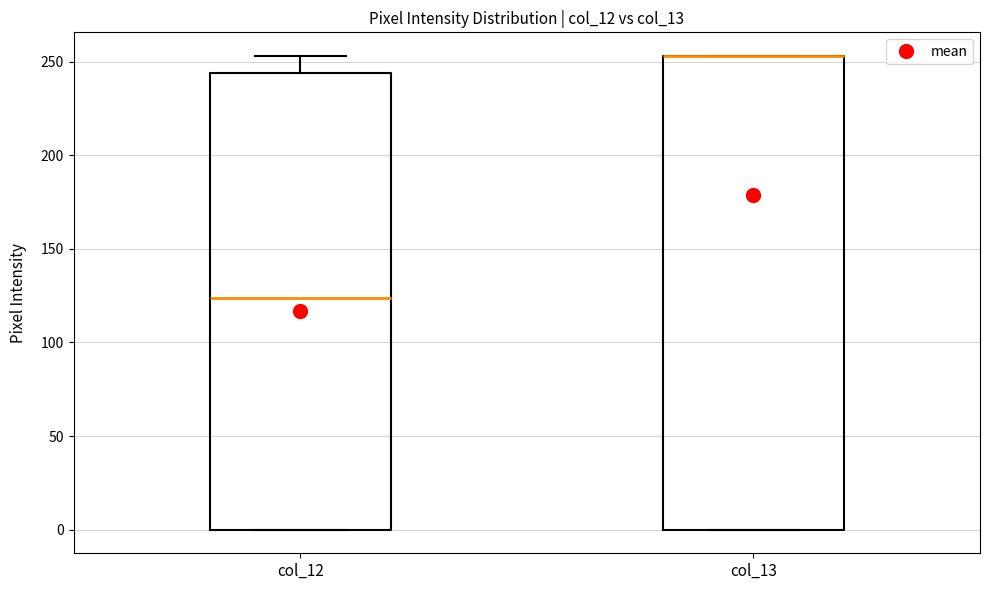

Reading left to right, read every box against the y-axis: the position of its median line, the range the box covers, and the ends of its whiskers. The values are not printed on the chart, so give them approximately, as read against the axis.

col_12: median 125, box 0 to 245, whiskers 0 to 255
col_13: median 255 (drawn on the box's upper edge), box 0 to 255, whiskers 0 to 255